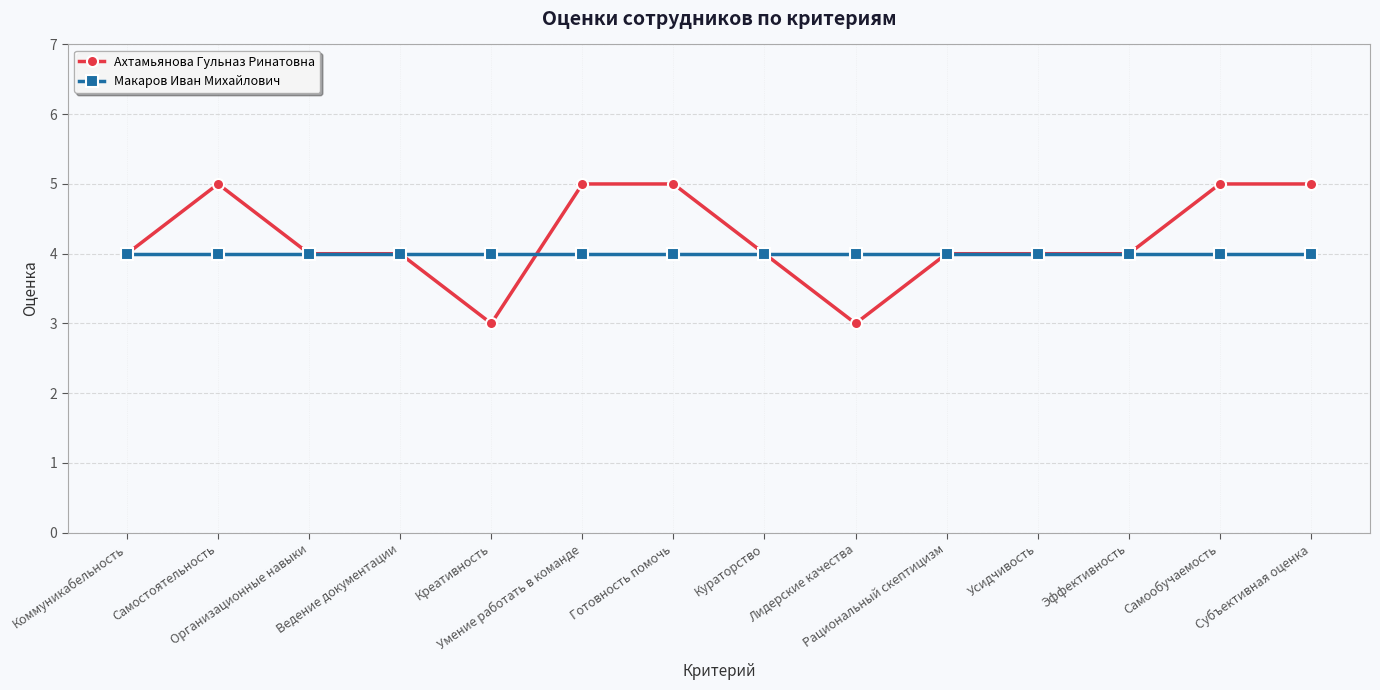

What are all the series names shown in the legend?

Ахтамьянова Гульназ Ринатовна, Макаров Иван Михайлович